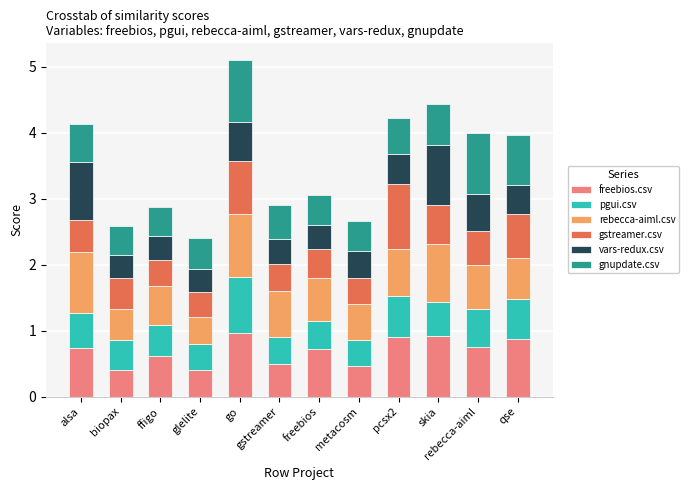

What is the maximum value for freebios.csv?

1.0